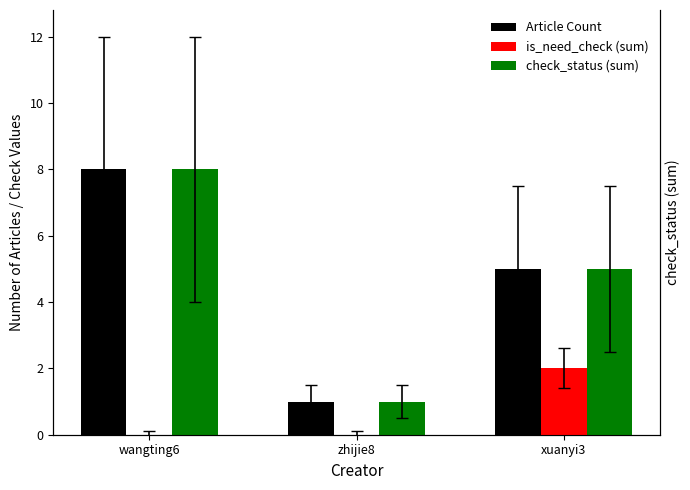

The value of is_need_check (sum) at wangting6 is 0. True or false?

True